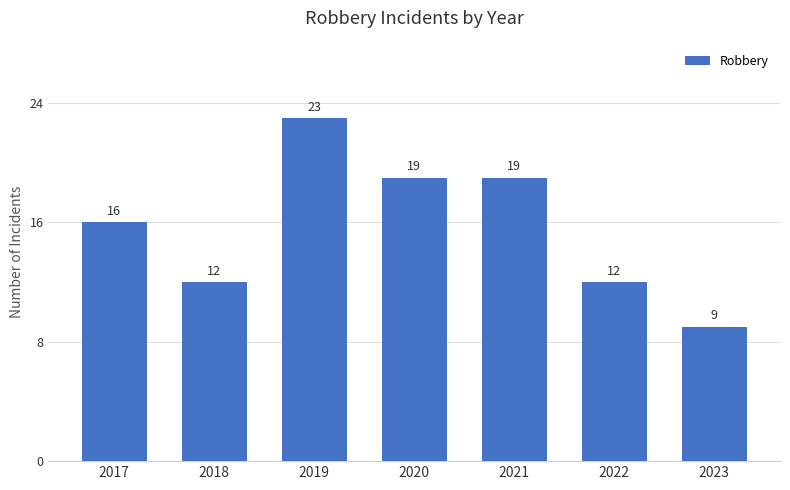

What is the difference between the maximum and minimum values?

14